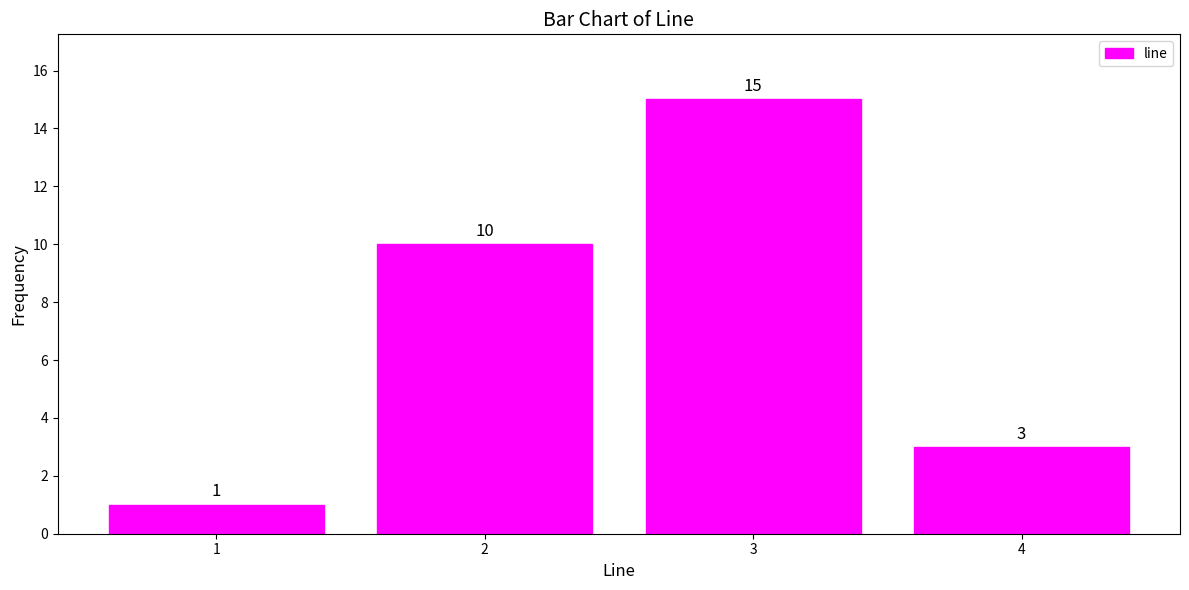

The chart shows a value of 10 at 2. True or false?

True